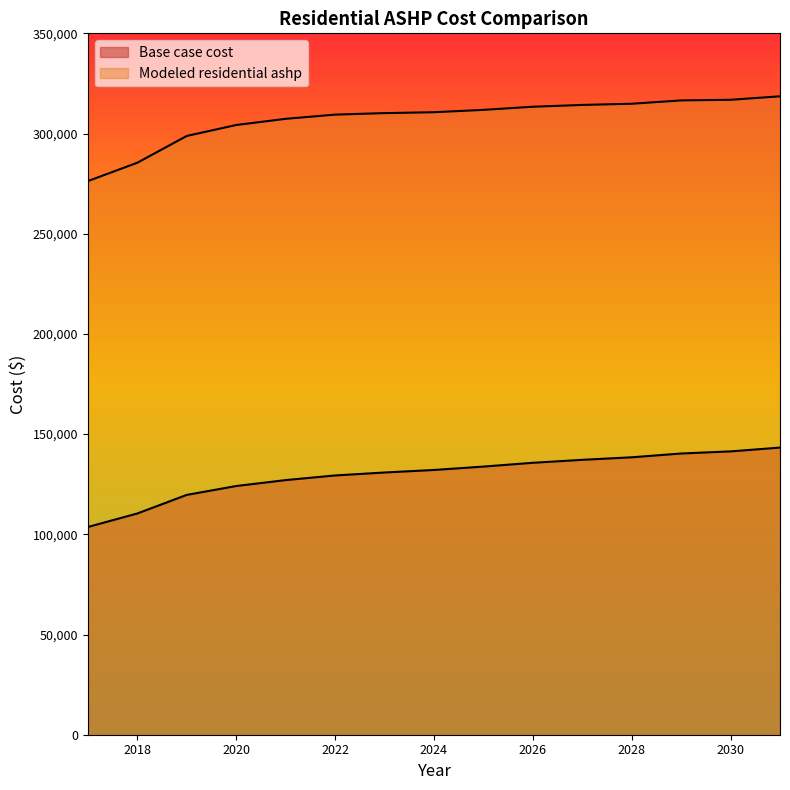

Reading left to right, what are all the values shown in this chart?

Base case cost: 103670.4	110413.0	119684.0	124108.8	127058.7	129376.5	130851.4	132115.6	133801.3	135697.6	137172.6	138436.8	140333.2	141386.7	143283.0
Modeled residential ashp: 276279.0	285446.7	298798.2	304257.6	307343.9	309436.2	310188.3	310634.4	311808.6	313364.9	314267.6	314860.7	316523.4	316839.9	318569.4